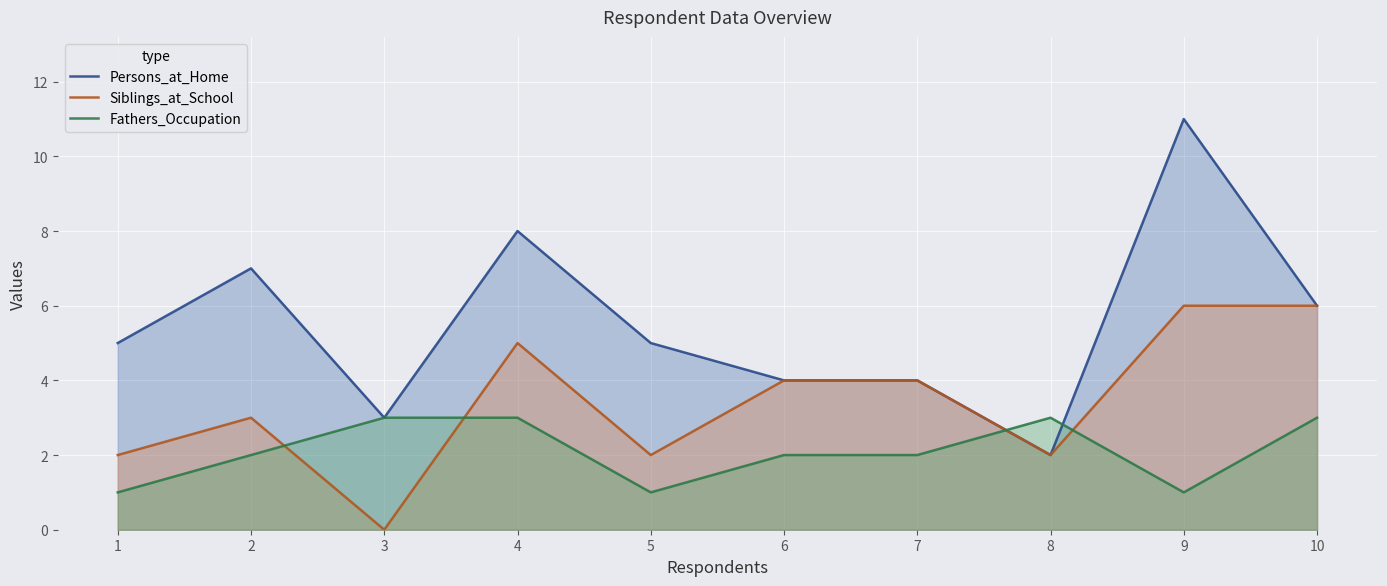

Where is Fathers_Occupation nearest to the value 2?

2